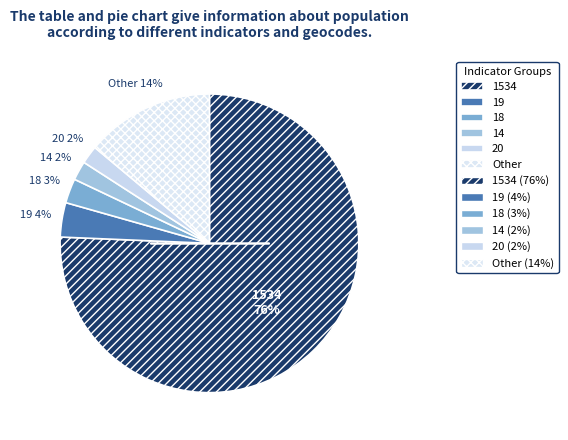

Which has a higher value, Other or 18?

Other